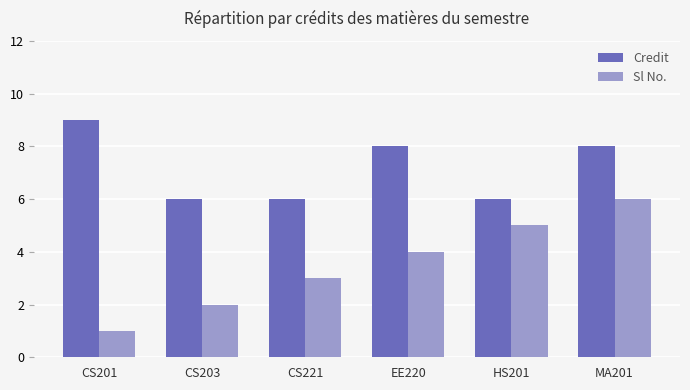

How many data points in Credit are less than 8?

3